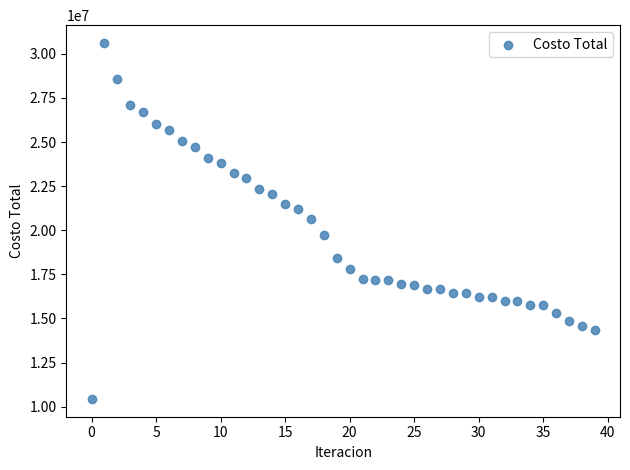

What is the range of Y values (max minus min)?

20178015.1